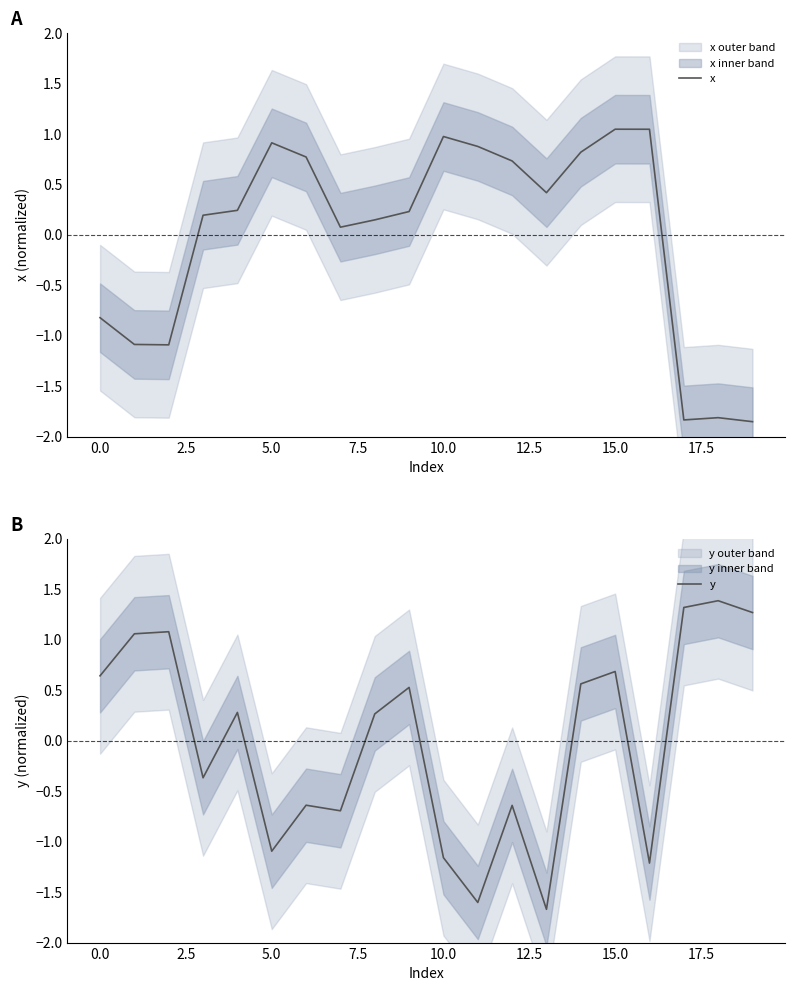

What are all the series names shown in the legend?

x, y